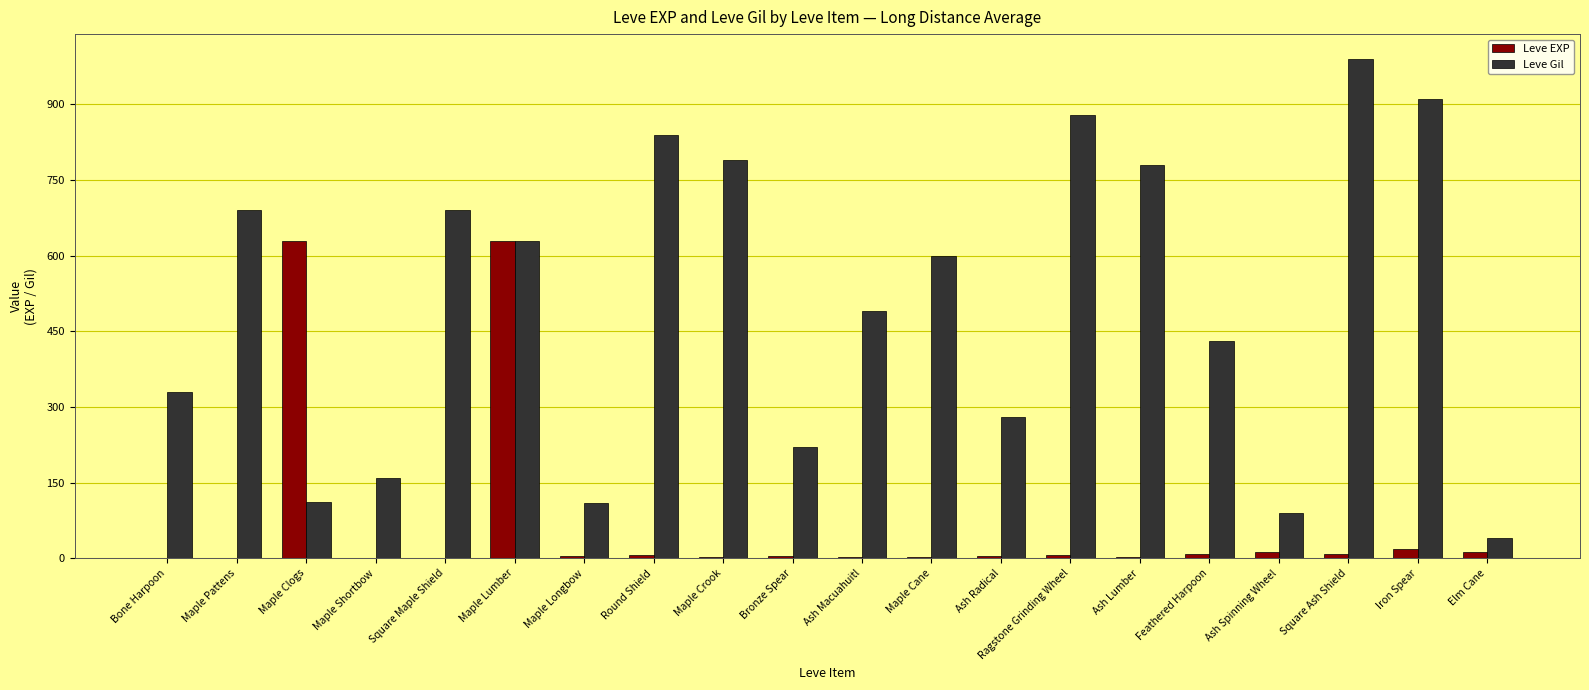

The value of Leve Gil at Square Ash Shield is 990. True or false?

True